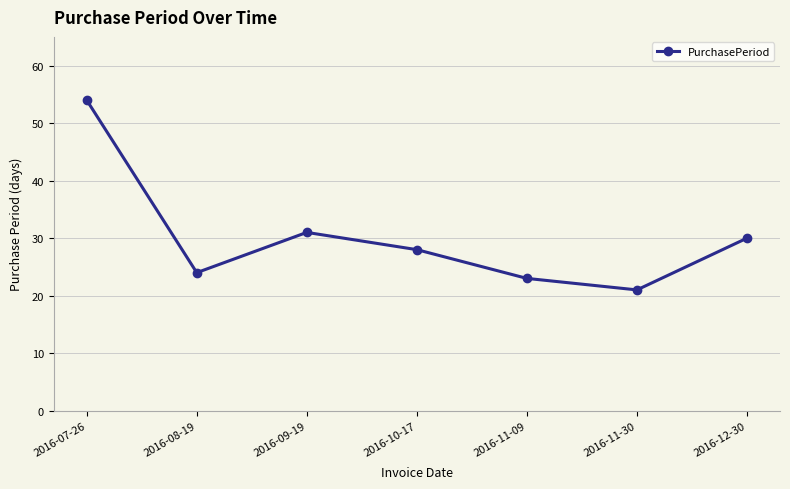

Reading left to right, extract all data points from this chart.

2016-07-26=54	2016-08-19=24	2016-09-19=31	2016-10-17=28	2016-11-09=23	2016-11-30=21	2016-12-30=30